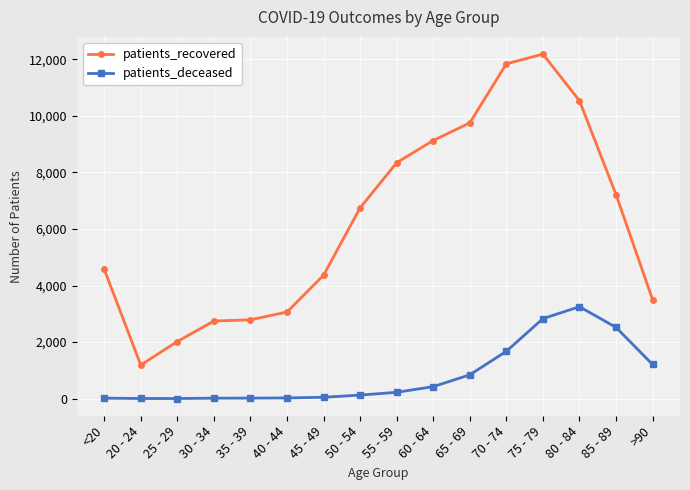

At which category is the sum across all series the highest?

75 - 79